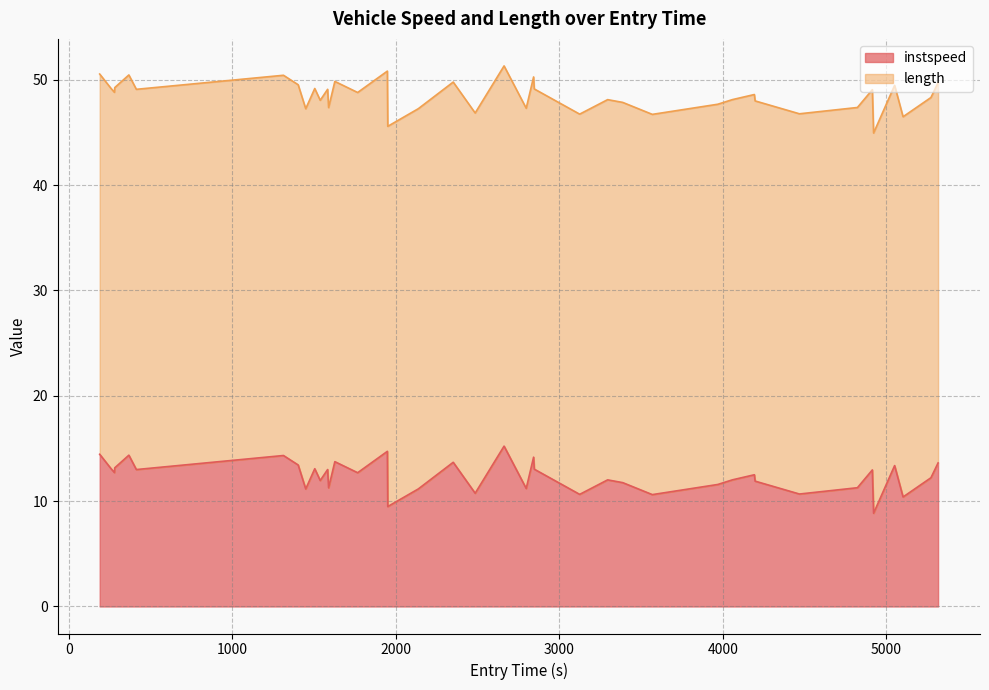

What is the lowest value of the instspeed series?

8.8